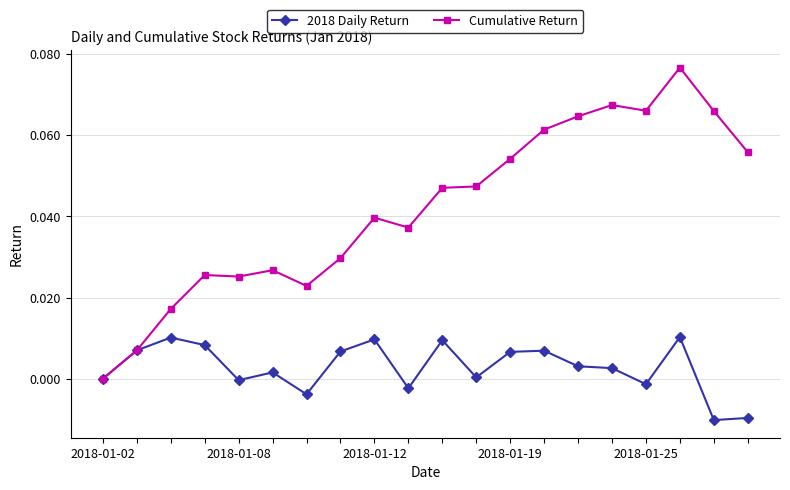

Which series has the largest total across all categories?

Cumulative Return